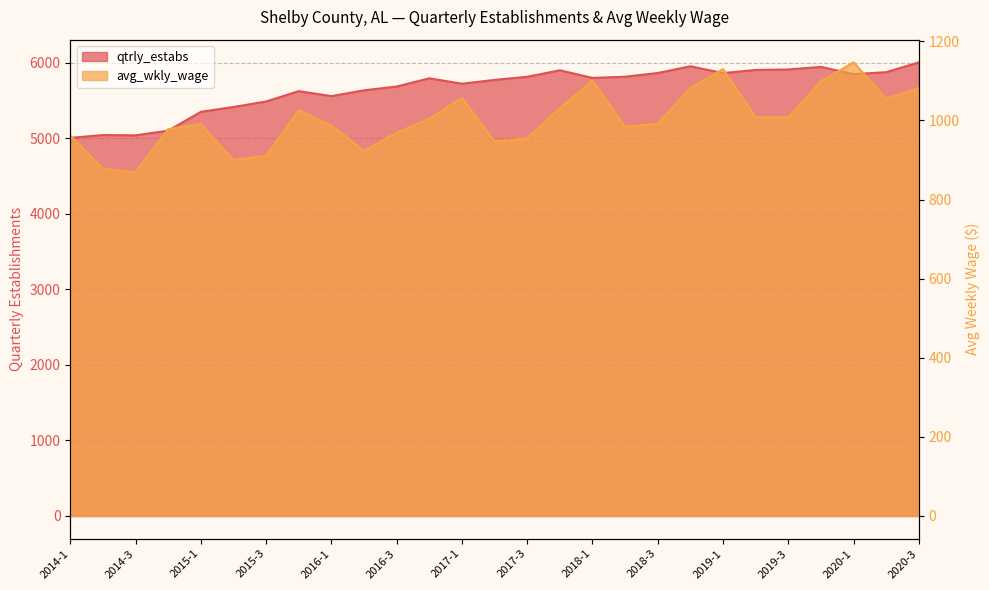

What is the difference between the maximum and minimum values in the avg_wkly_wage series?

278